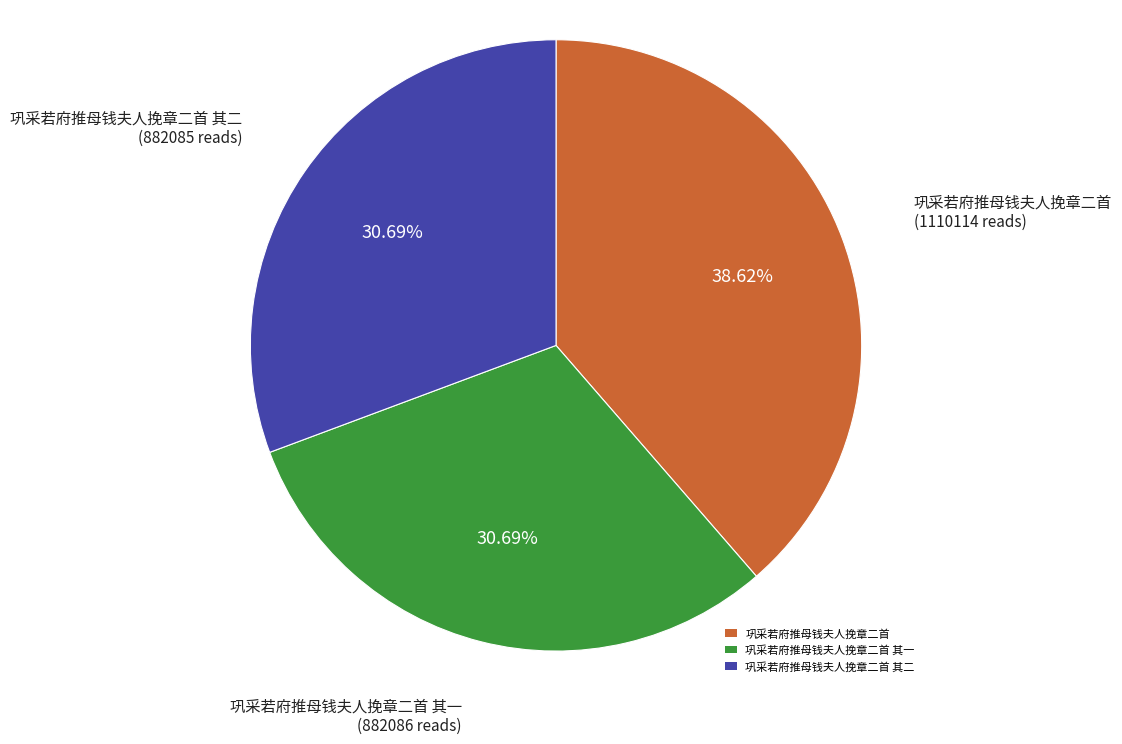

To the nearest percent, what is the difference between the 巩采若府推母钱夫人挽章二首 其一 and 巩采若府推母钱夫人挽章二首 slice percentages?

8%